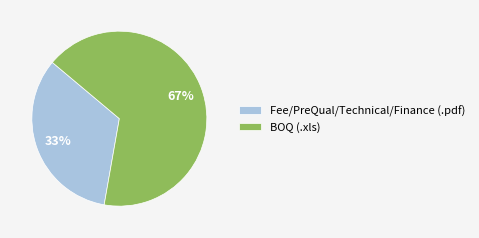

Which category has the biggest portion of the pie?

BOQ (.xls)